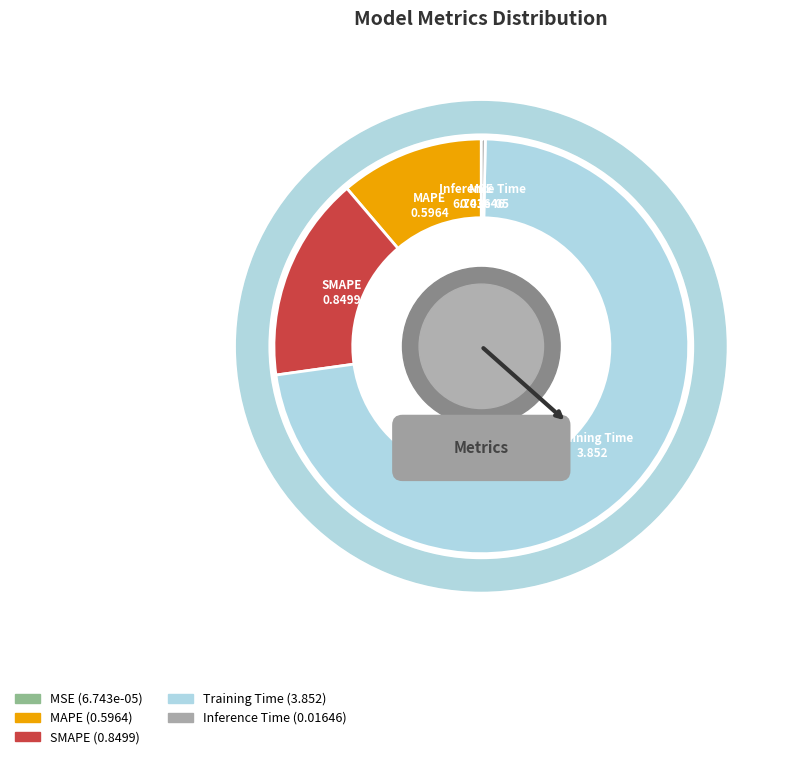

Do MSE and MAPE together represent more than half of the pie?

No